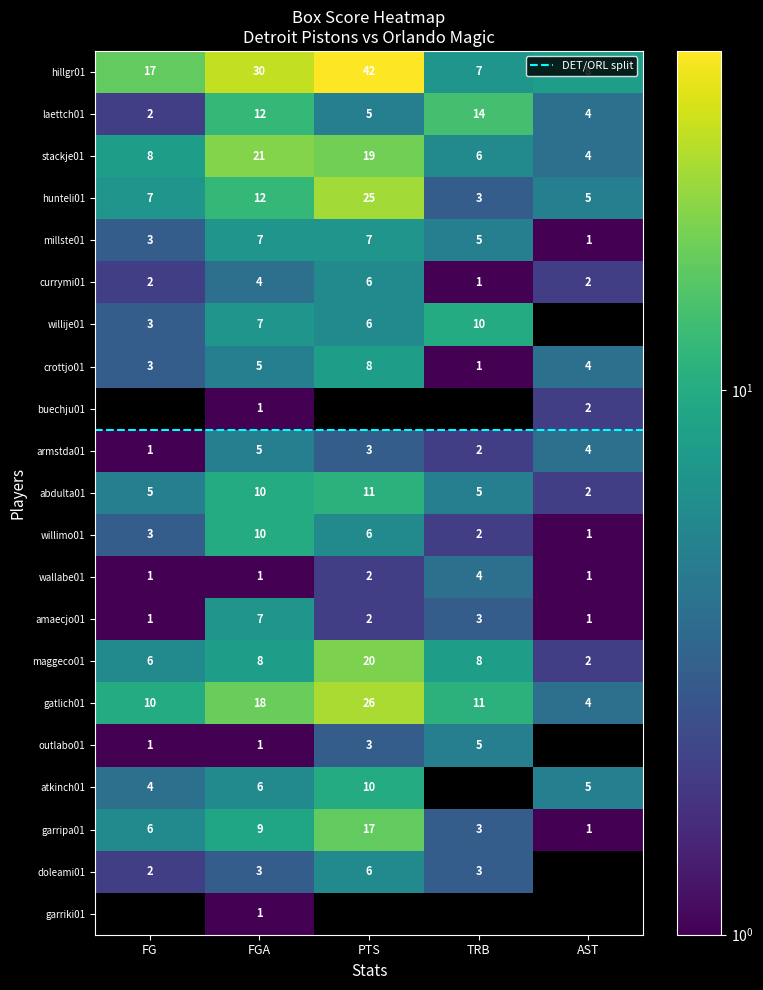

What is the maximum value shown in the chart?

42